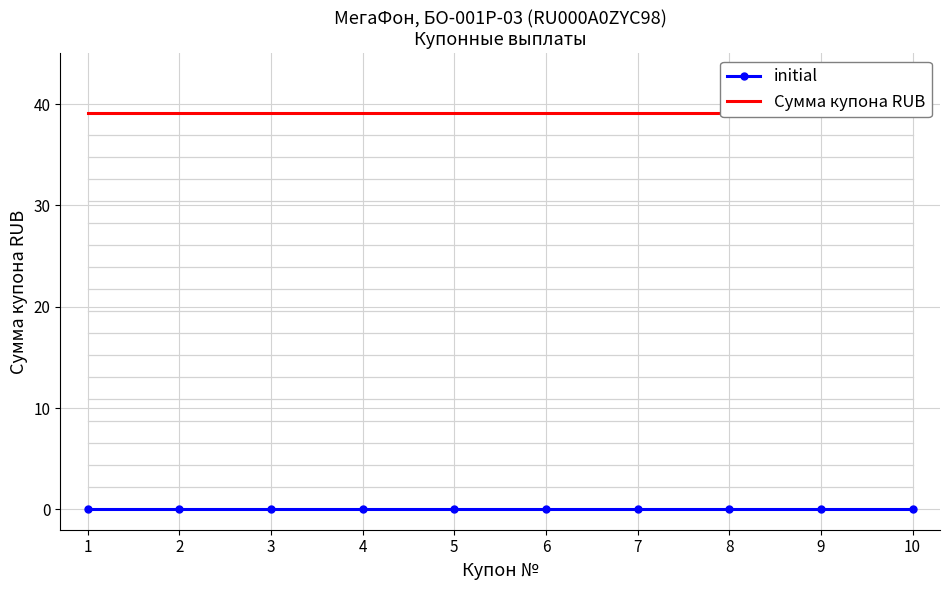

What are all the series names shown in the legend?

initial, Сумма купона RUB